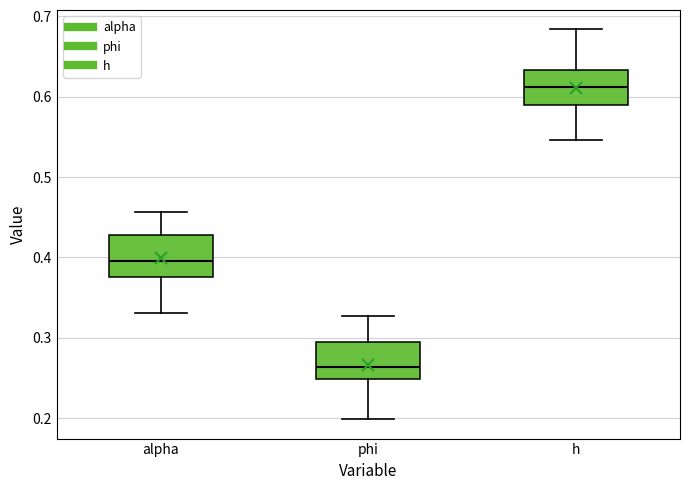

Reading left to right, read every box against the y-axis: the position of its median line, the range the box covers, and the ends of its whiskers. The values are not printed on the chart, so give them approximately, as read against the axis.

alpha: median 0.40, box 0.38 to 0.43, whiskers 0.33 to 0.46
phi: median 0.26, box 0.25 to 0.30, whiskers 0.20 to 0.33
h: median 0.61, box 0.59 to 0.63, whiskers 0.55 to 0.68